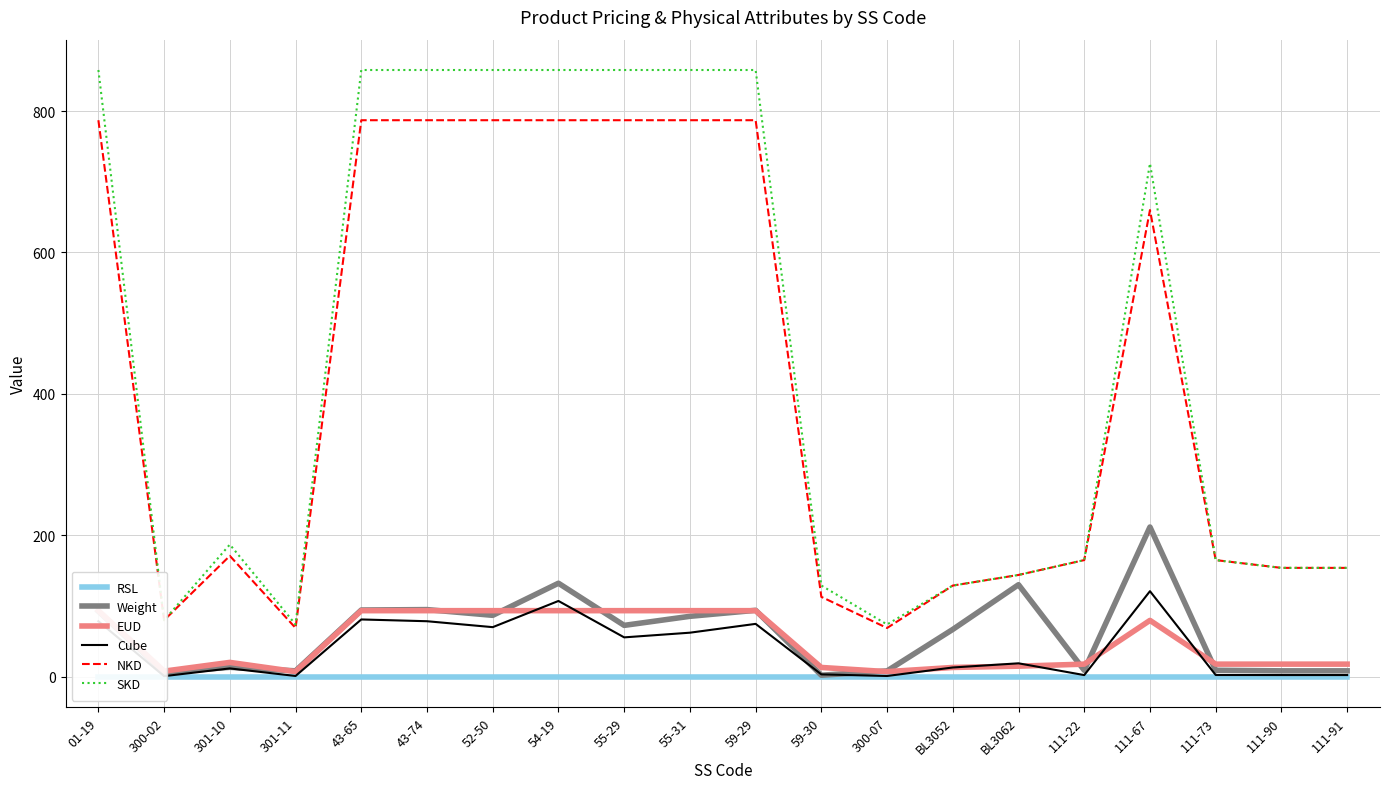

What is the approximate value of NKD at 59-30?

113.0